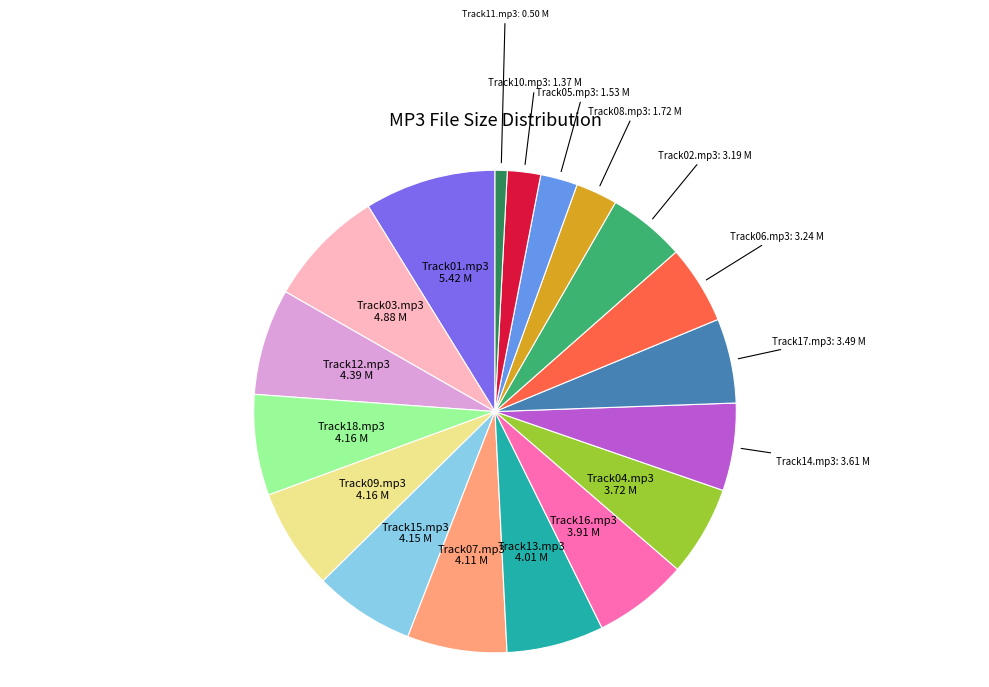

How many segments does this pie chart have?

18